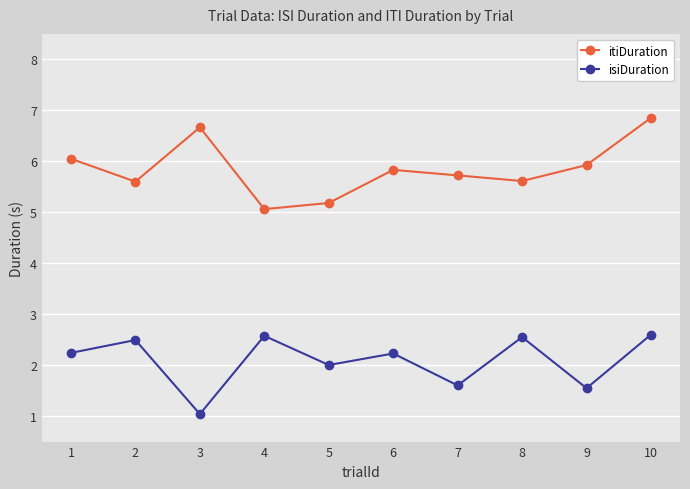

What is the lowest value of the itiDuration series?

5.1